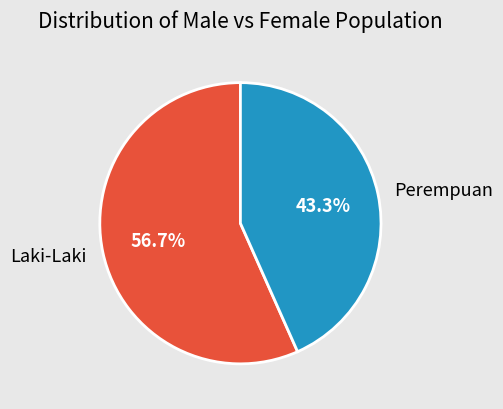

How many segments does this pie chart have?

2